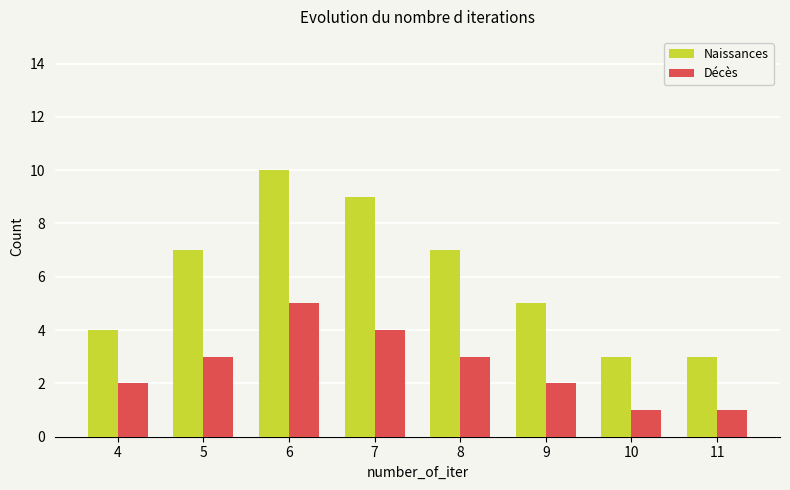

Between 6 and 8, which series saw the biggest shift?

Naissances